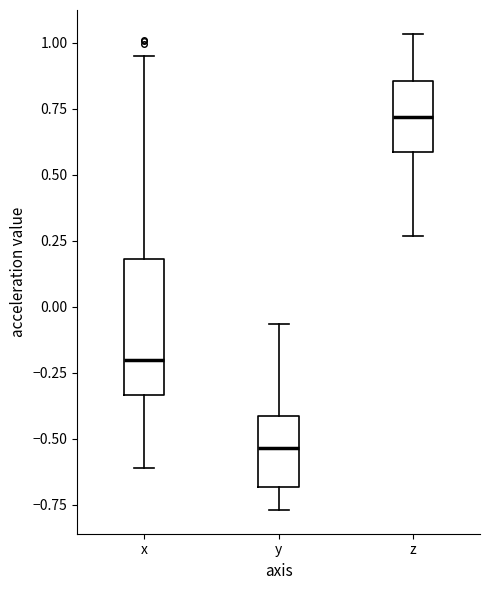

Reading left to right, transcribe this box plot: for each box, give where its median line is, the range the box spans, and where its two whiskers end, as read against the y-axis. The values are not printed on the chart, so give them approximately, as read against the axis.

x: median -0.20, box -0.35 to 0.20, whiskers -0.60 to 0.95
y: median -0.55, box -0.70 to -0.40, whiskers -0.75 to -0.05
z: median 0.70, box 0.60 to 0.85, whiskers 0.25 to 1.05